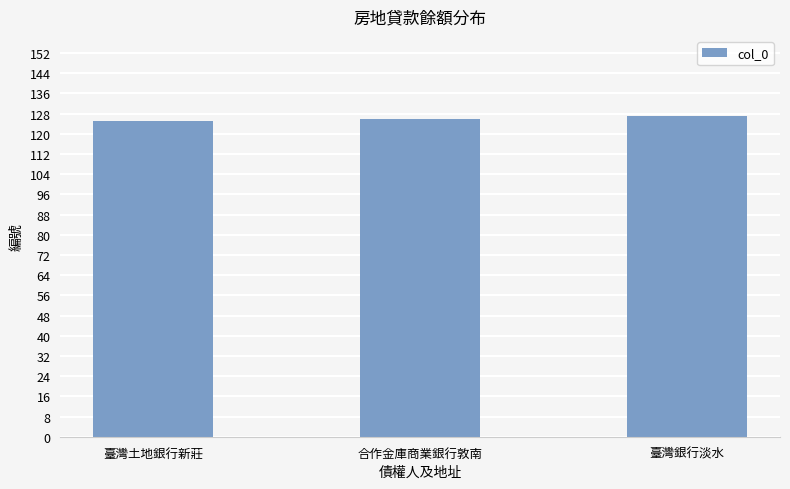

What is the label of the 2nd bar from the left?

合作金庫商業銀行敦南